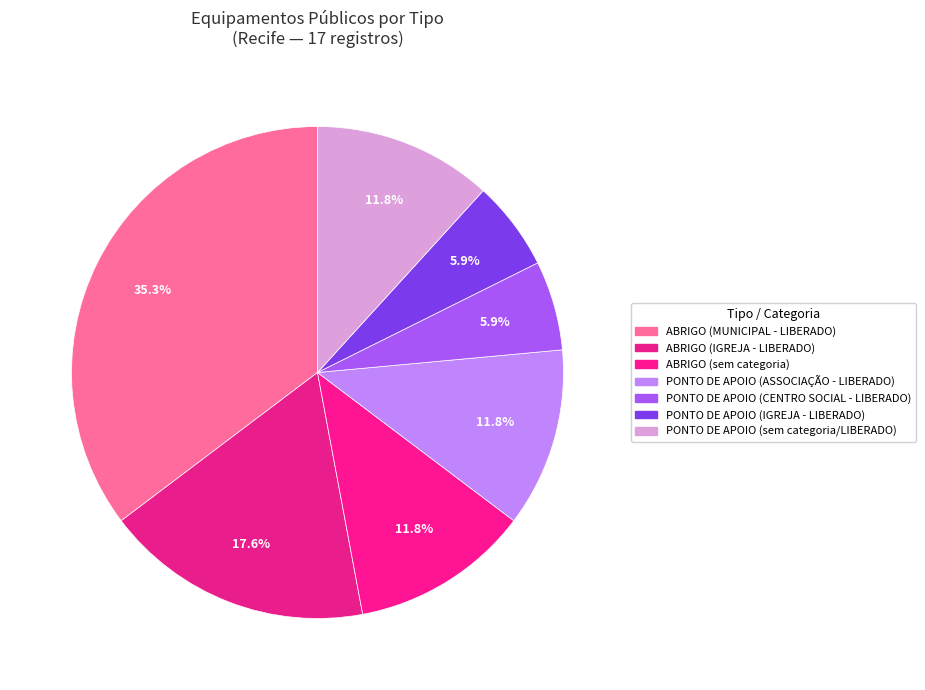

How many slices are in this pie chart?

7